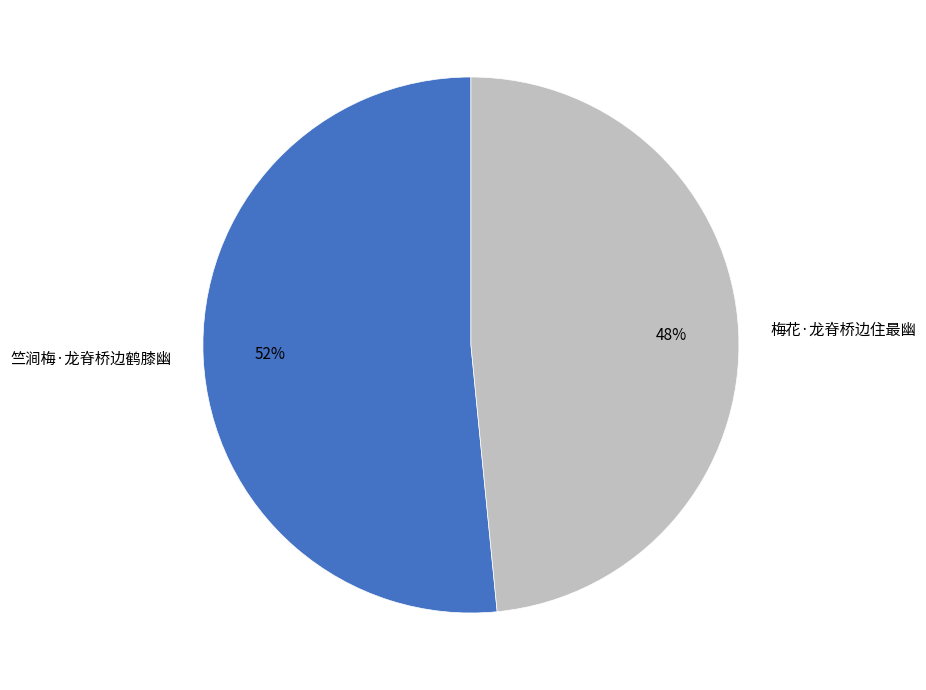

To the nearest percent, what is the combined percentage of 竺涧梅·龙脊桥边鹤膝幽 and 梅花·龙脊桥边住最幽?

100%